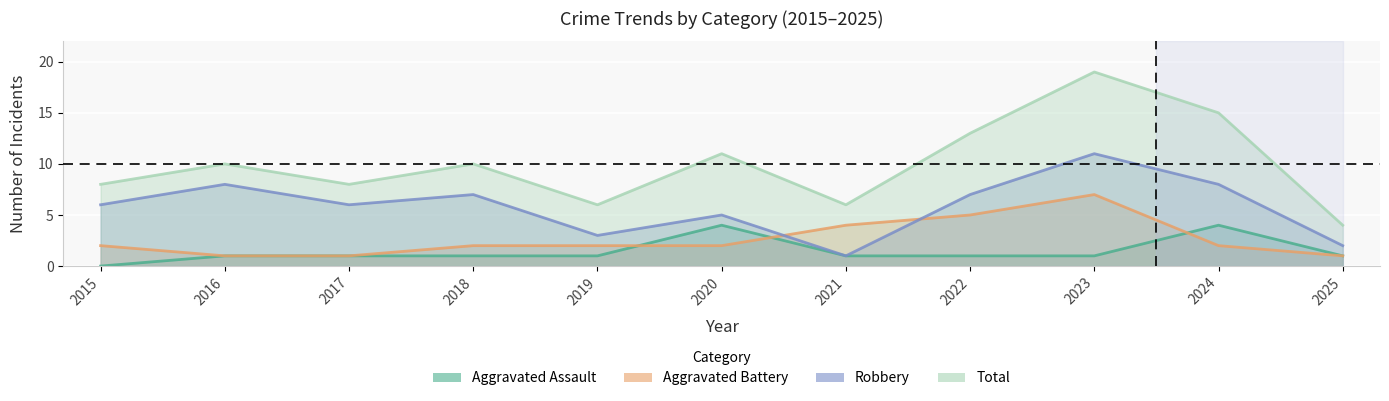

Reading right to left, list all the values displayed in this chart.

Aggravated Assault: 2025=1	2024=4	2023=1	2022=1	2021=1	2020=4	2019=1	2018=1	2017=1	2016=1	2015=0
Aggravated Battery: 2025=1	2024=2	2023=7	2022=5	2021=4	2020=2	2019=2	2018=2	2017=1	2016=1	2015=2
Robbery: 2025=2	2024=8	2023=11	2022=7	2021=1	2020=5	2019=3	2018=7	2017=6	2016=8	2015=6
Total: 2025=4	2024=15	2023=19	2022=13	2021=6	2020=11	2019=6	2018=10	2017=8	2016=10	2015=8